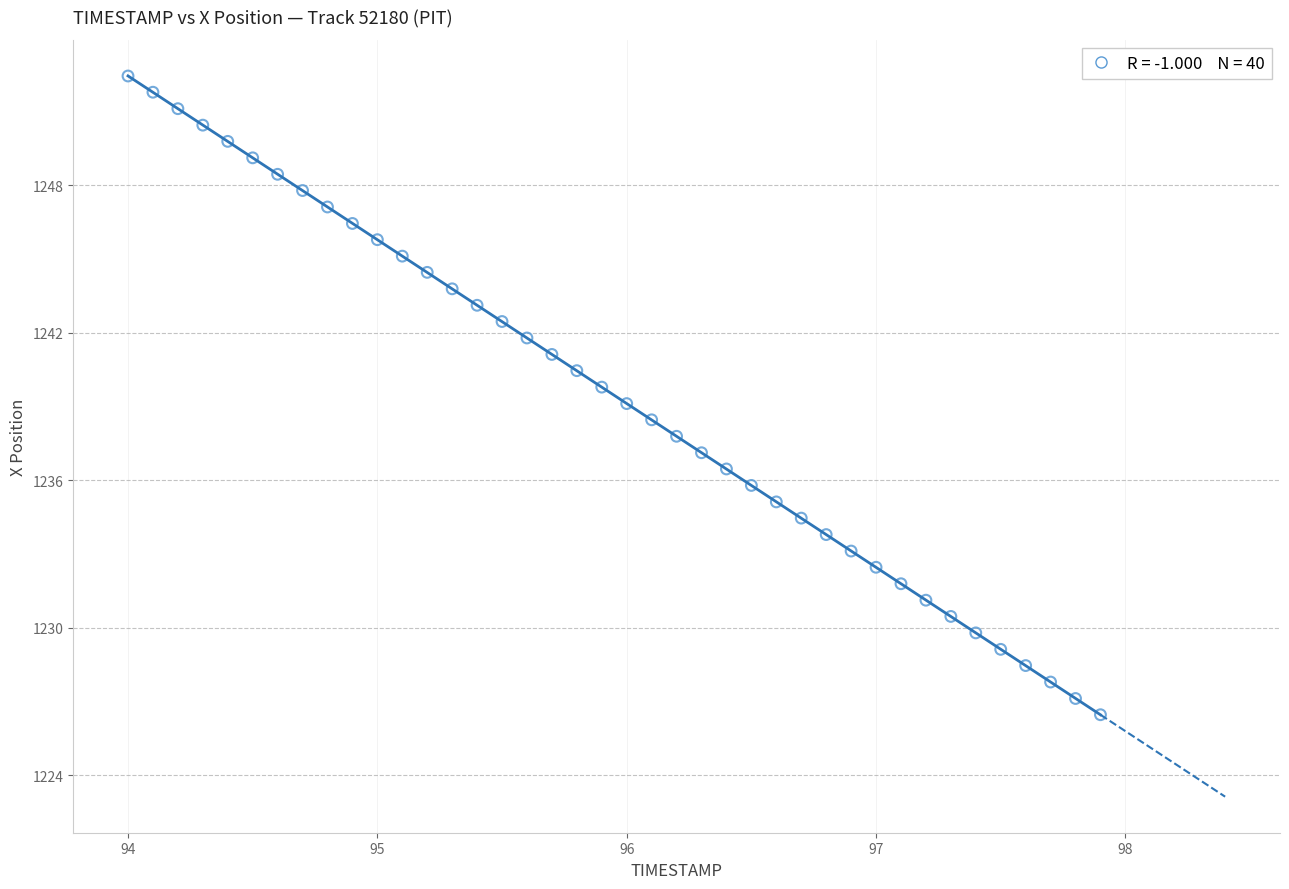

What is the range of X values (max minus min)?

3.9